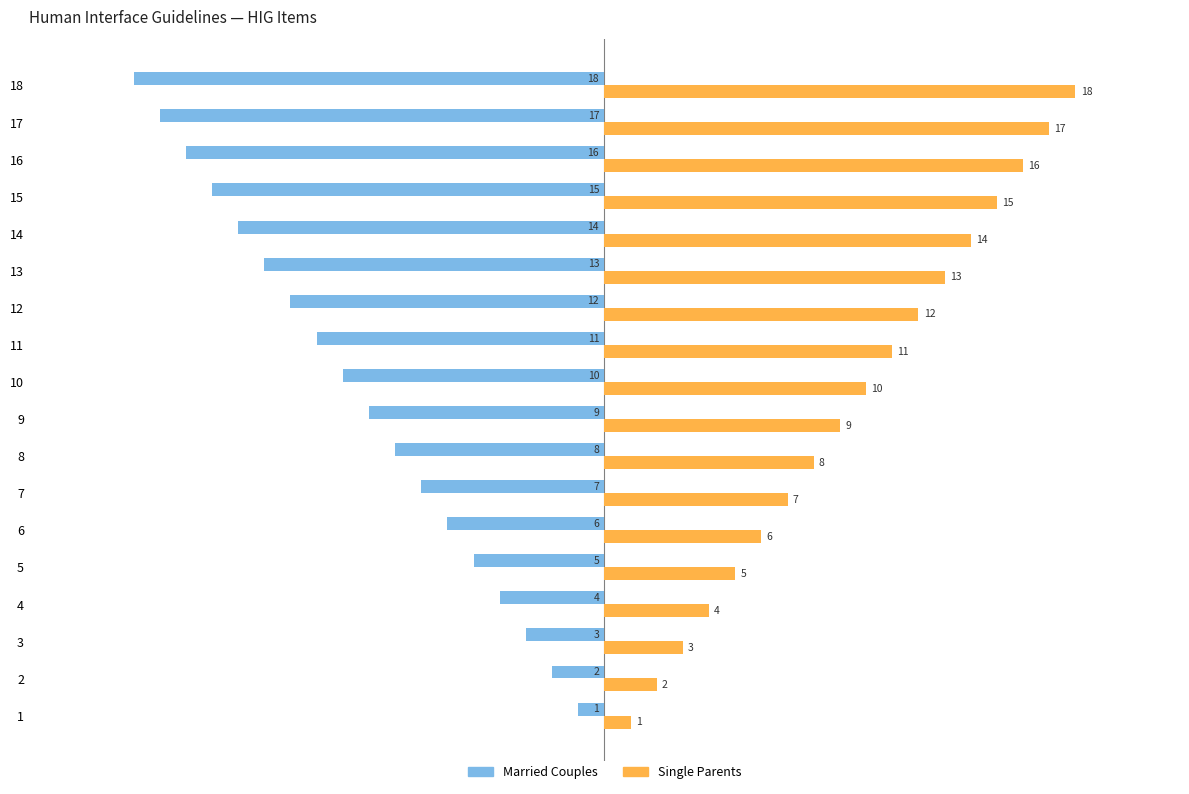

At which label is Single Parents closest to 9?

9